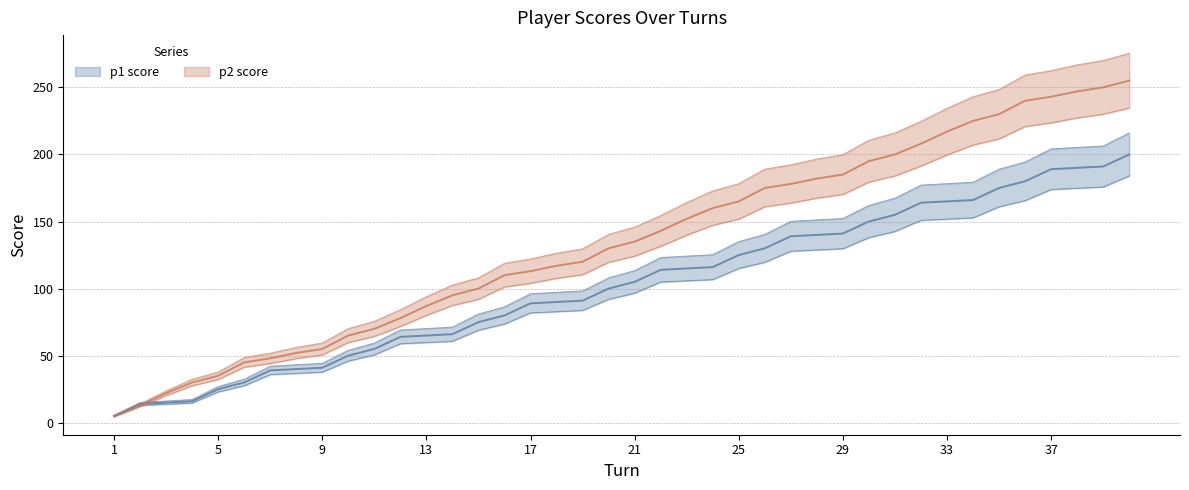

True or false: p1 score has a value of 89 at 17.

True